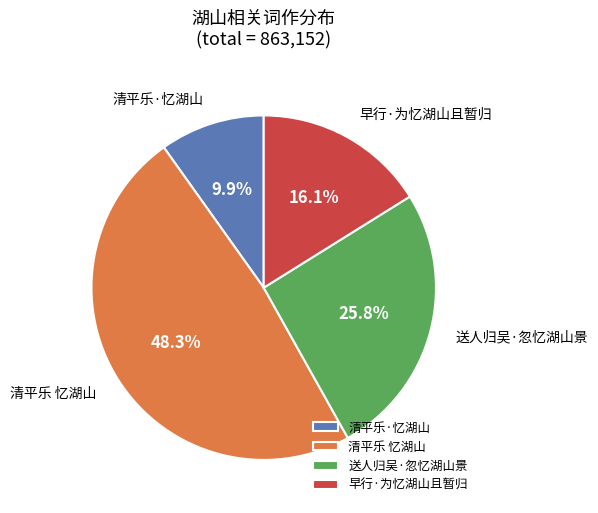

Is 送人归吴·忽忆湖山景 the majority of the pie?

No